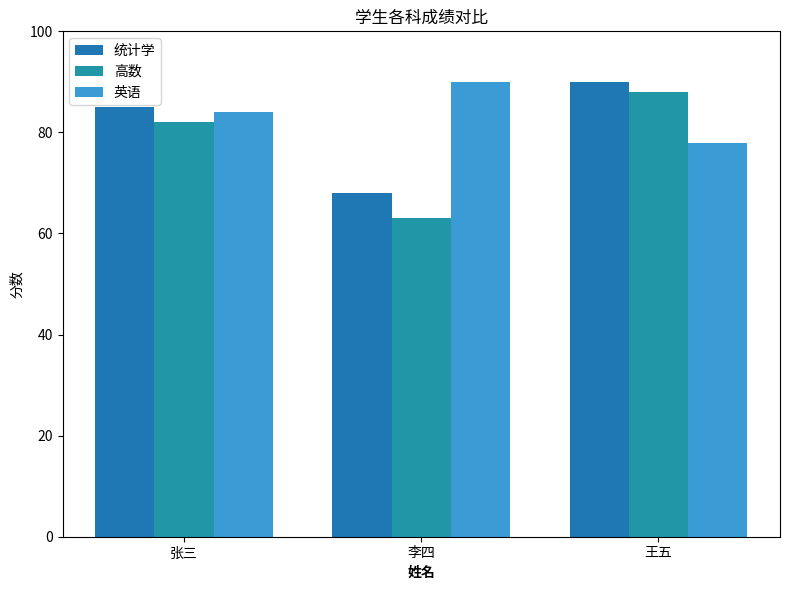

What is the spread (max minus min) of values at 张三?

3